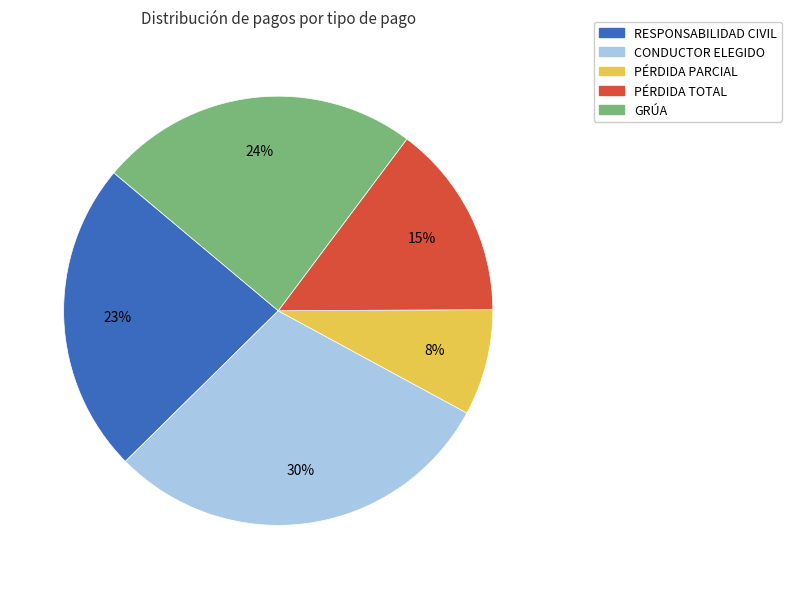

Rank the categories by value from lowest to highest.

PÉRDIDA PARCIAL, PÉRDIDA TOTAL, RESPONSABILIDAD CIVIL, GRÚA, CONDUCTOR ELEGIDO